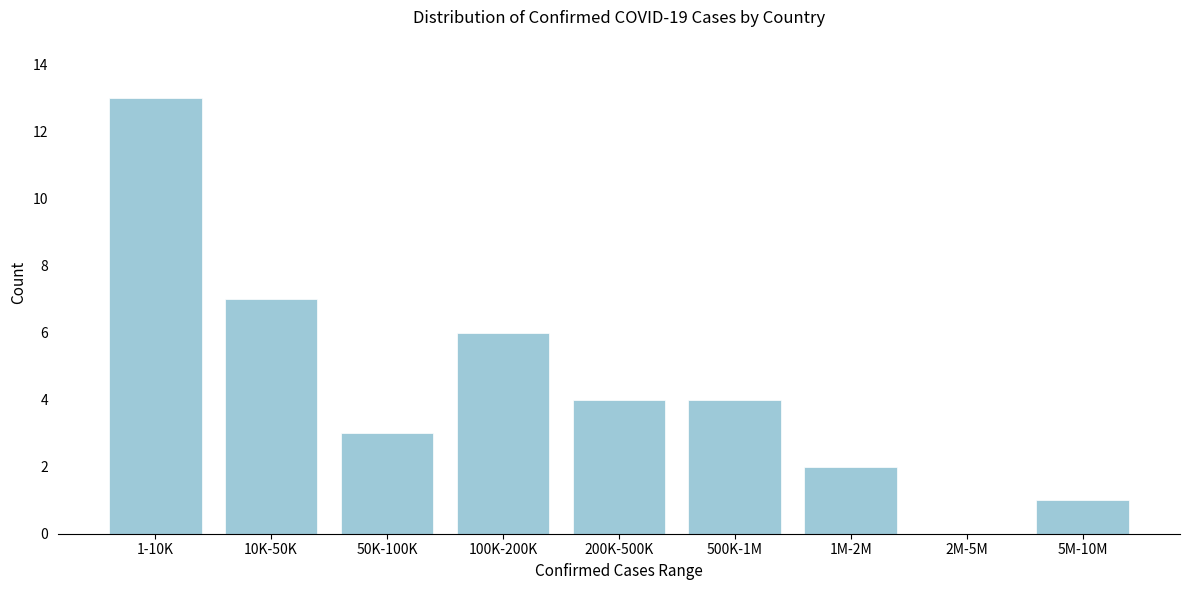

Reading left to right, transcribe all the data shown in this chart.

1-10K=13	10K-50K=7	50K-100K=3	100K-200K=6	200K-500K=4	500K-1M=4	1M-2M=2	2M-5M=0	5M-10M=1